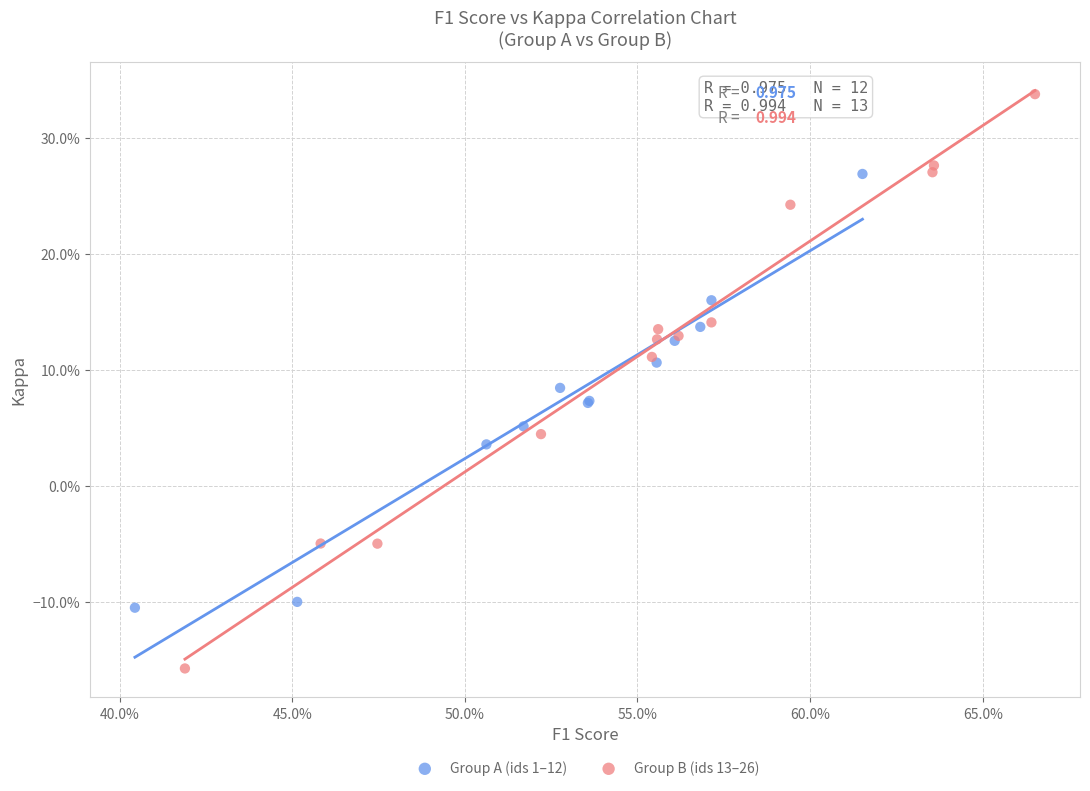

Which series contains the lowest Y value?

Group B (ids 13–26)